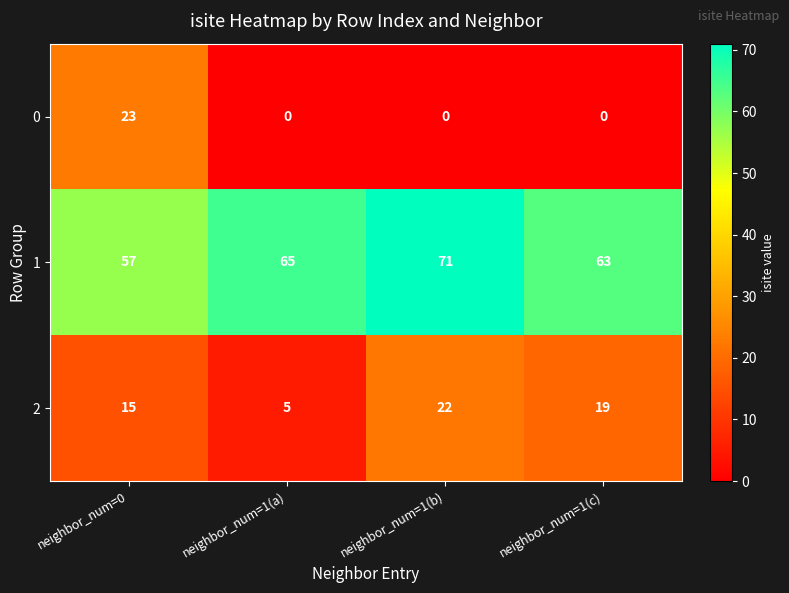

What is the lowest value of the 1 series?

57